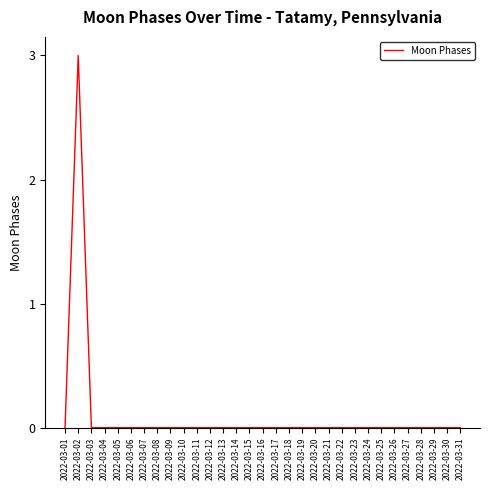

At which category does the chart reach its peak across all series?

2022-03-02